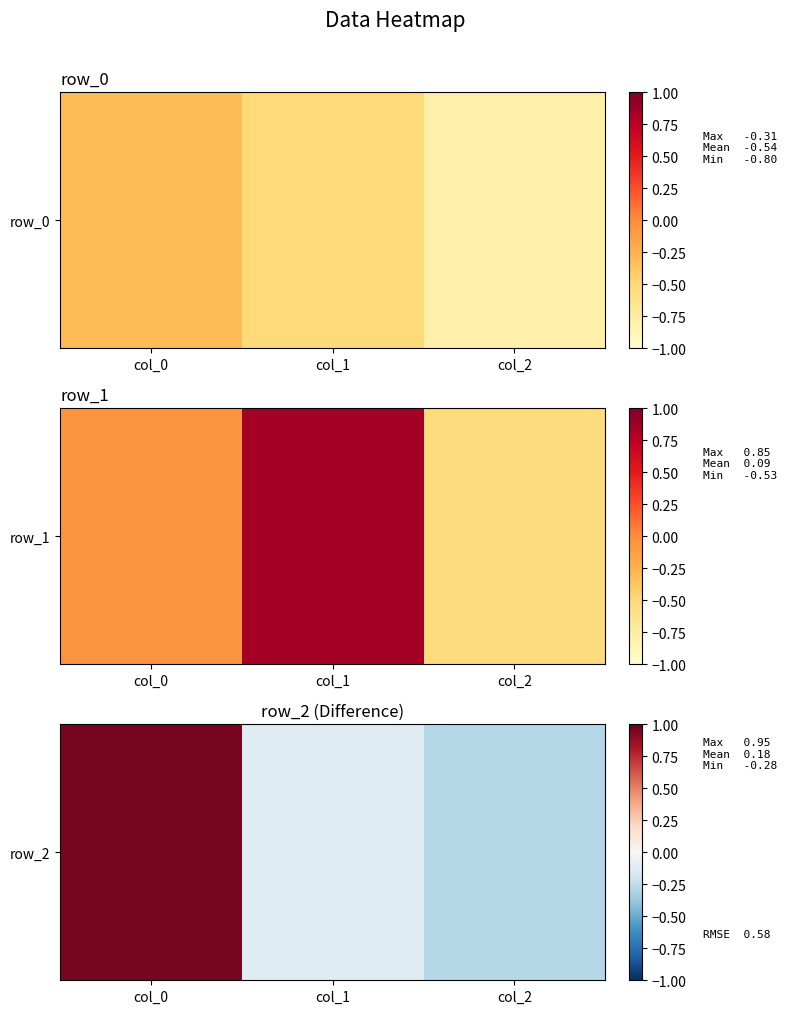

Rank the categories by value from lowest to highest.

col_2, col_1, col_0